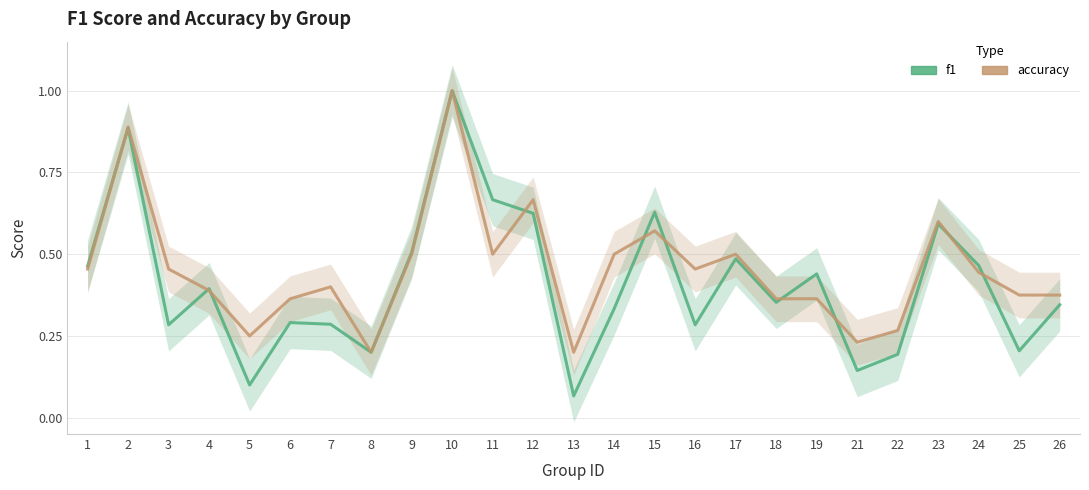

Does the chart have visible grid lines?

Yes